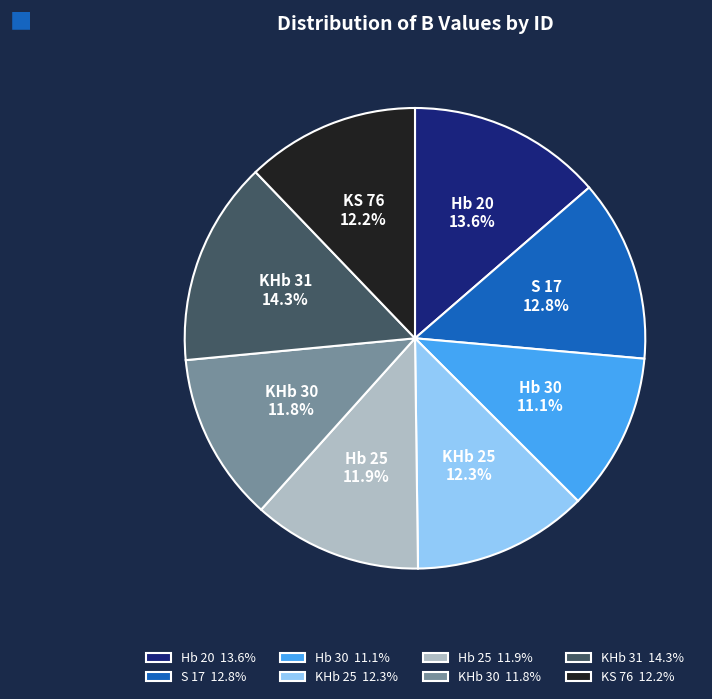

Is there any slice that represents more than half of the pie?

No